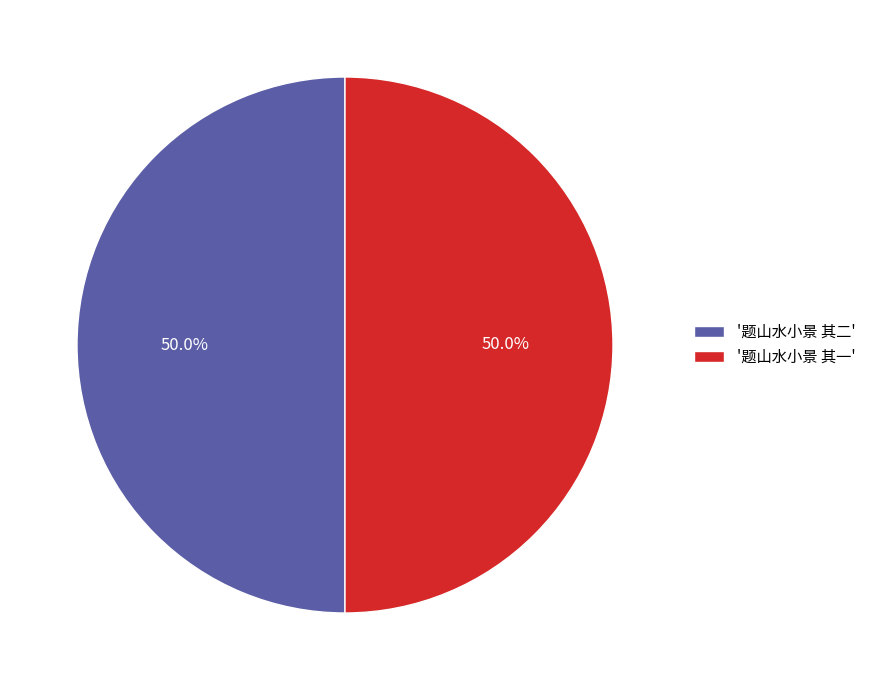

Do '题山水小景 其一' and '题山水小景 其二' together represent more than half of the pie?

Yes